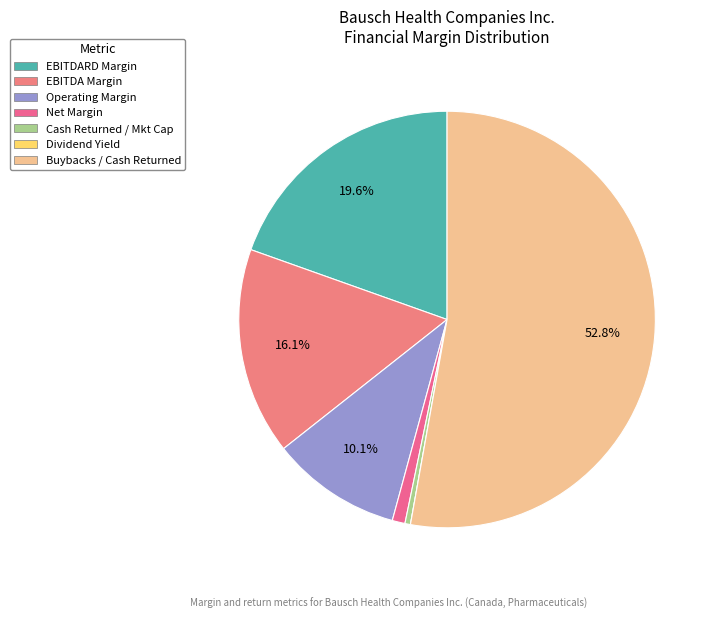

How many slices are in this pie chart?

7